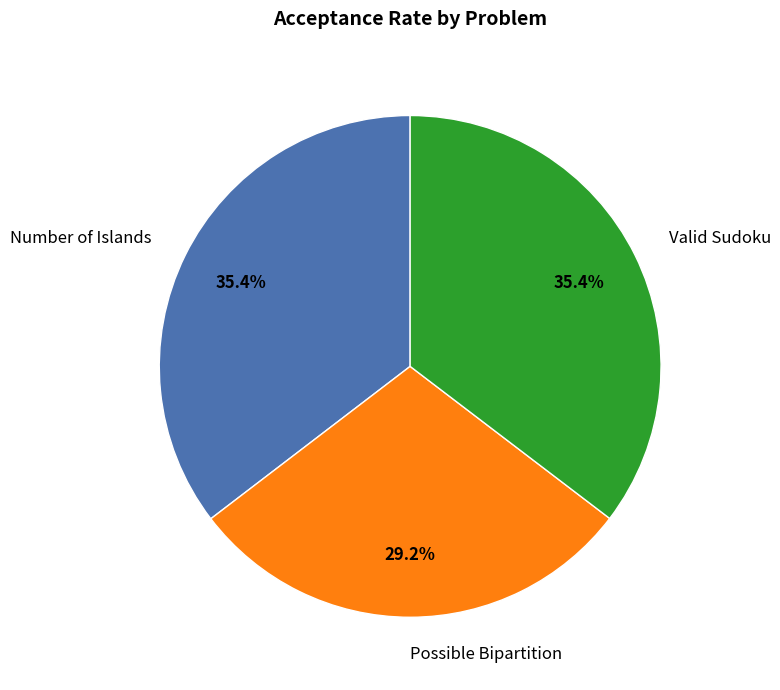

To the nearest percent, what is the difference between the largest and smallest slice percentages?

6%